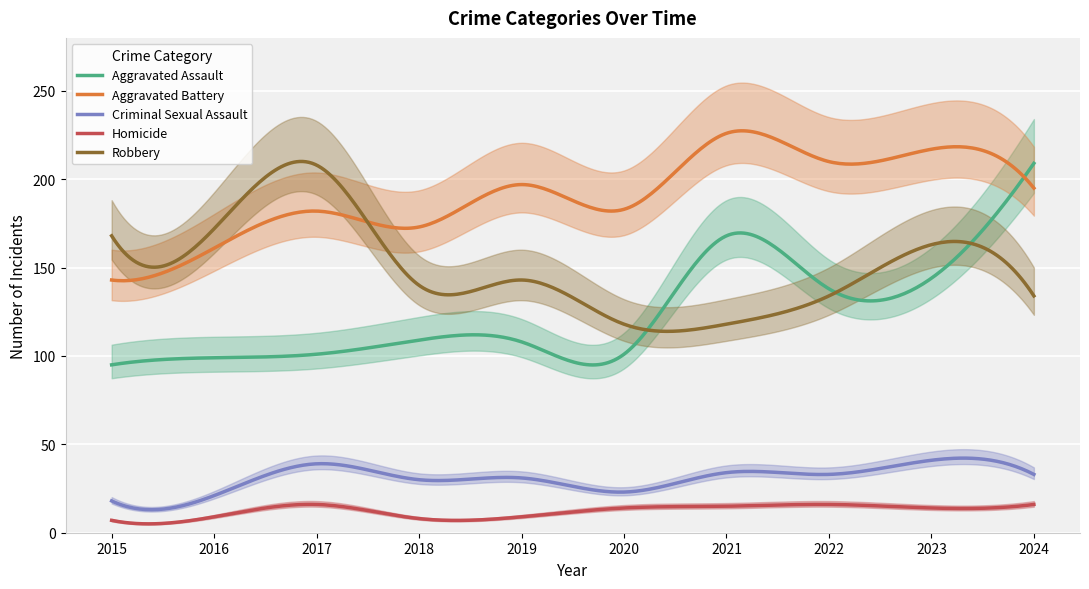

The value of Criminal Sexual Assault at 2019 is 48. True or false?

False